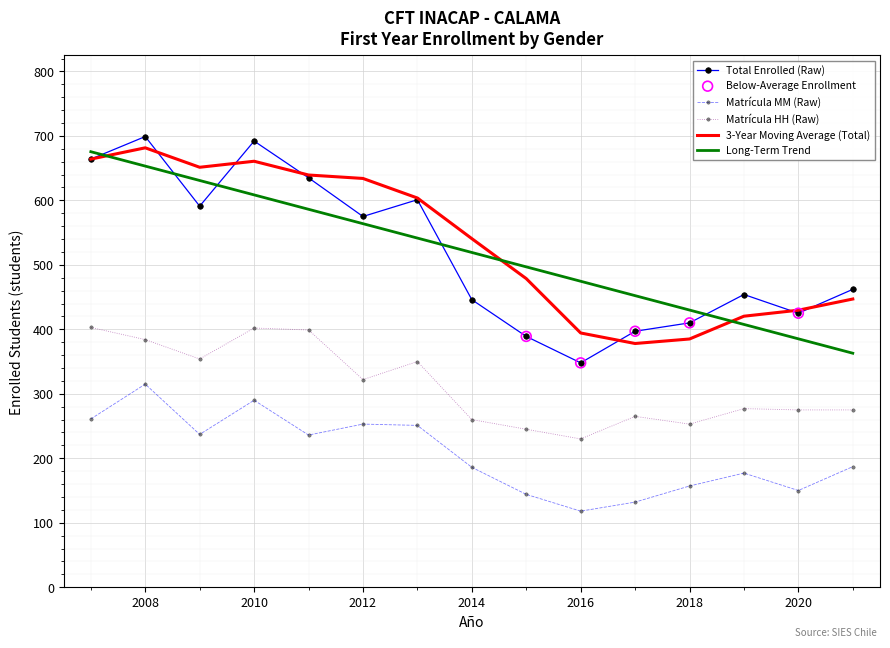

Which series has the largest range (max minus min)?

Total Enrolled (Raw)